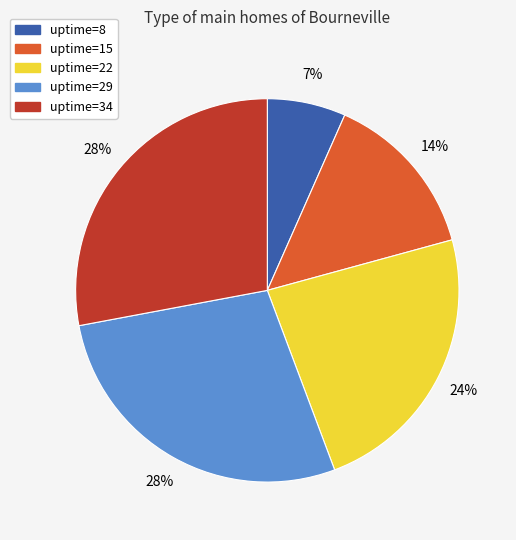

Is there any slice that represents more than half of the pie?

No